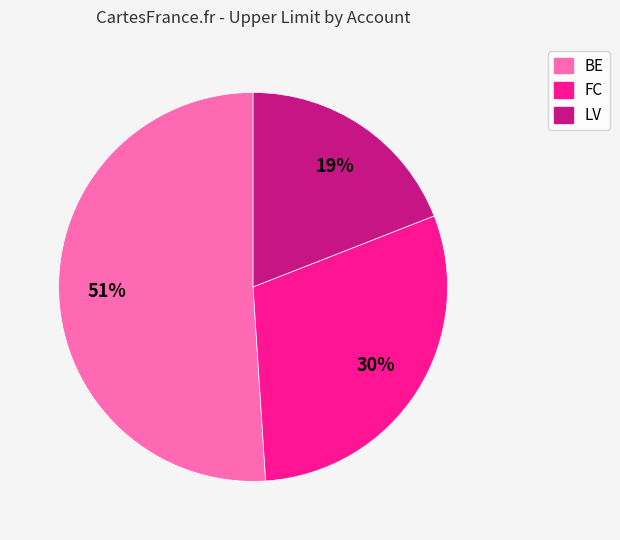

Between BE and LV, which is larger?

BE